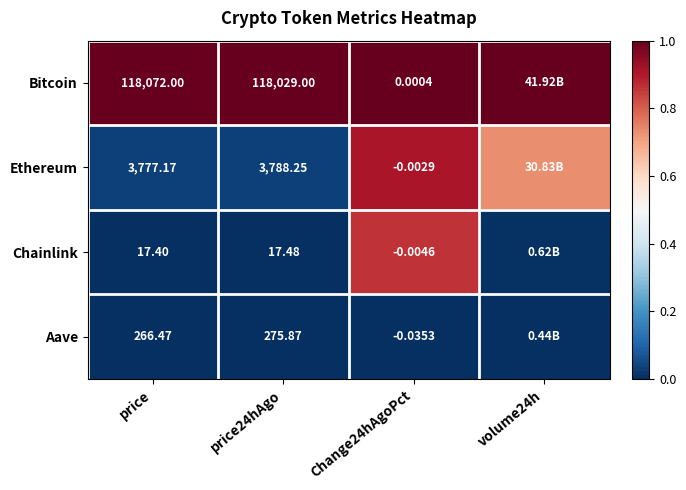

Rank the series at price from lowest to highest value.

Chainlink, Aave, Ethereum, Bitcoin